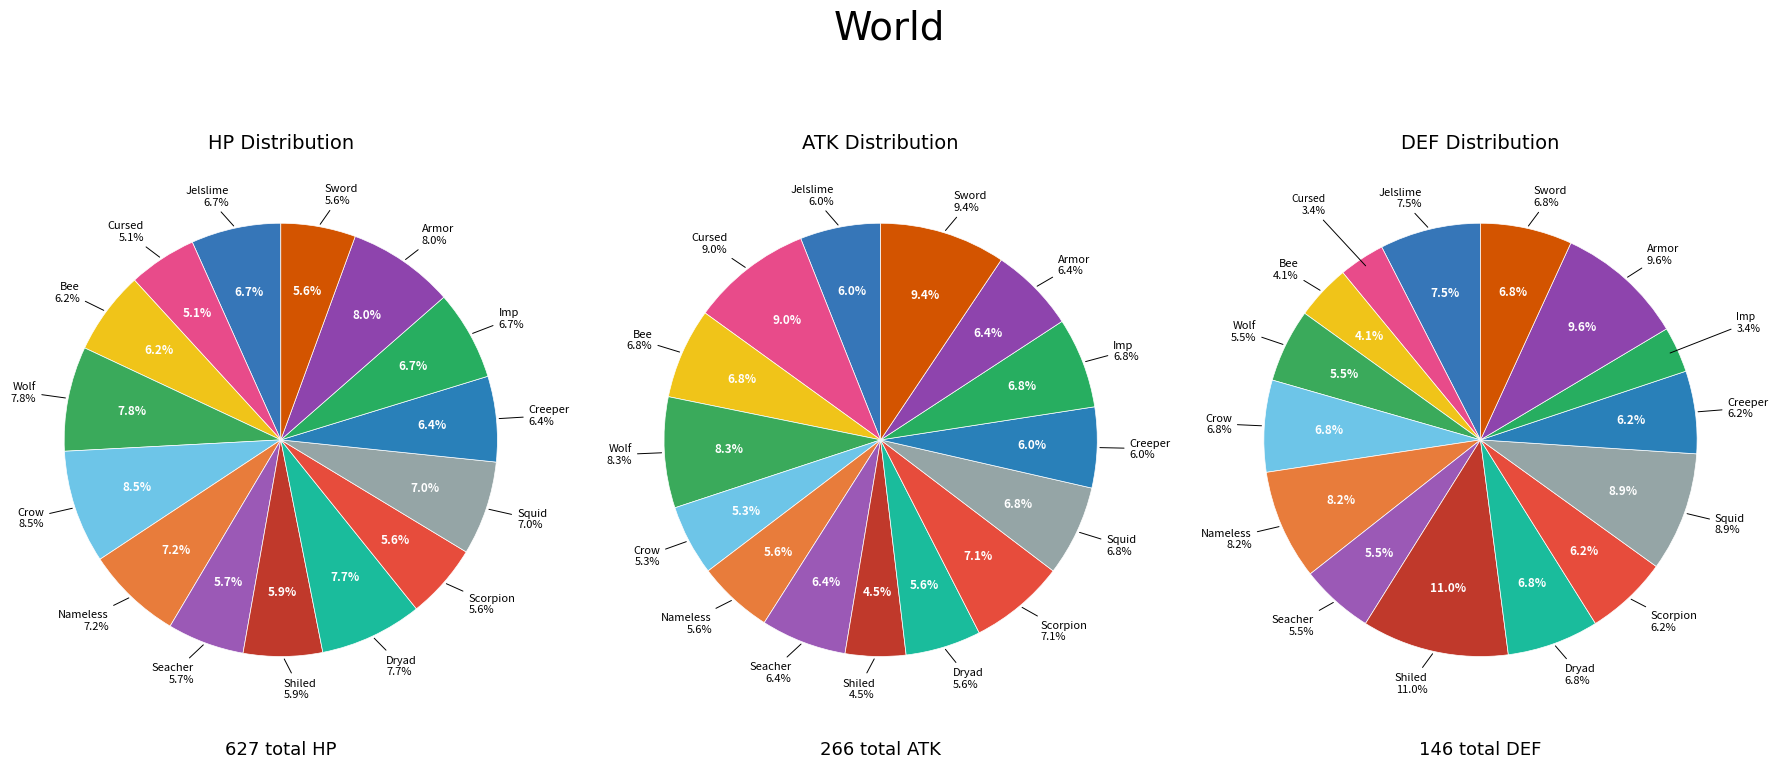

What percentage is the Jelslime slice, to the nearest percent?

7%